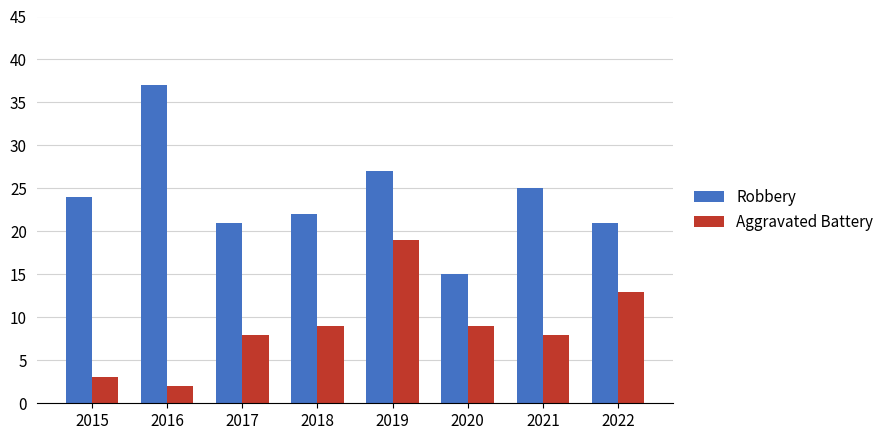

What are all the series names shown in the legend?

Robbery, Aggravated Battery